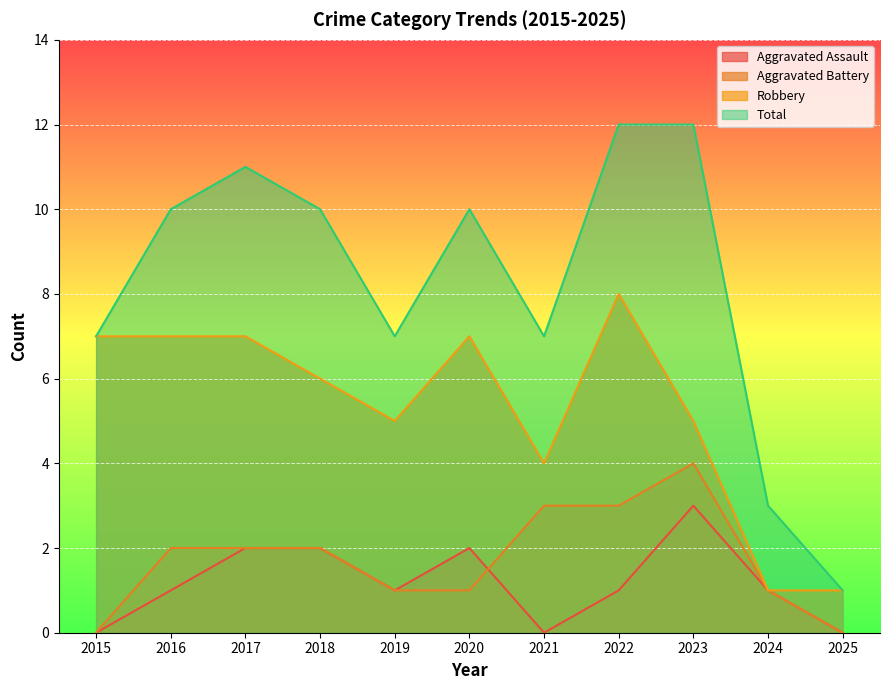

Is the value of Total at 2024 greater than the value of Aggravated Battery at 2025?

Yes